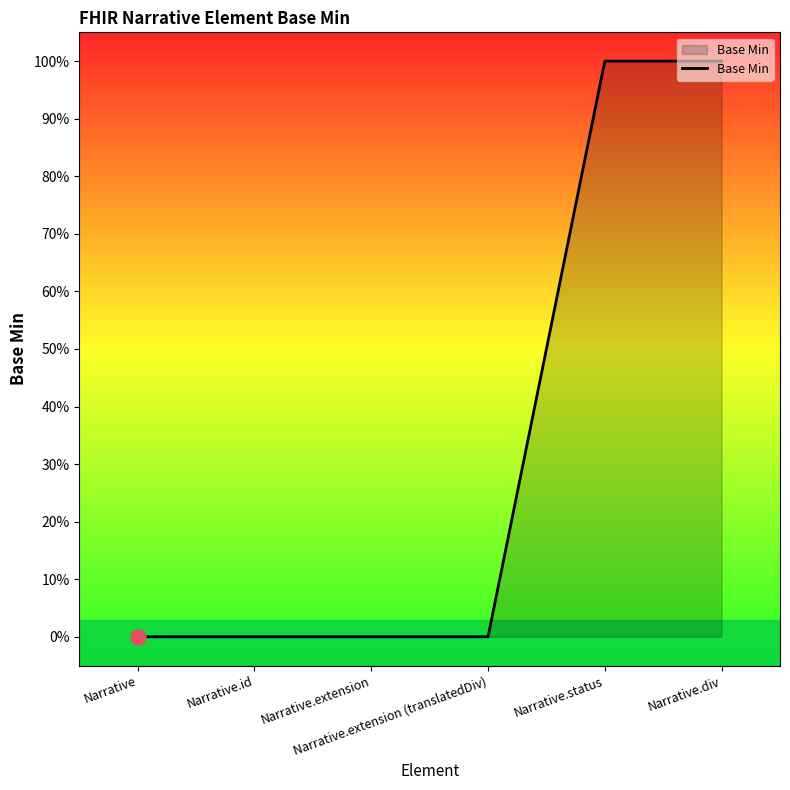

Between Narrative and Narrative.id, which is larger?

Narrative